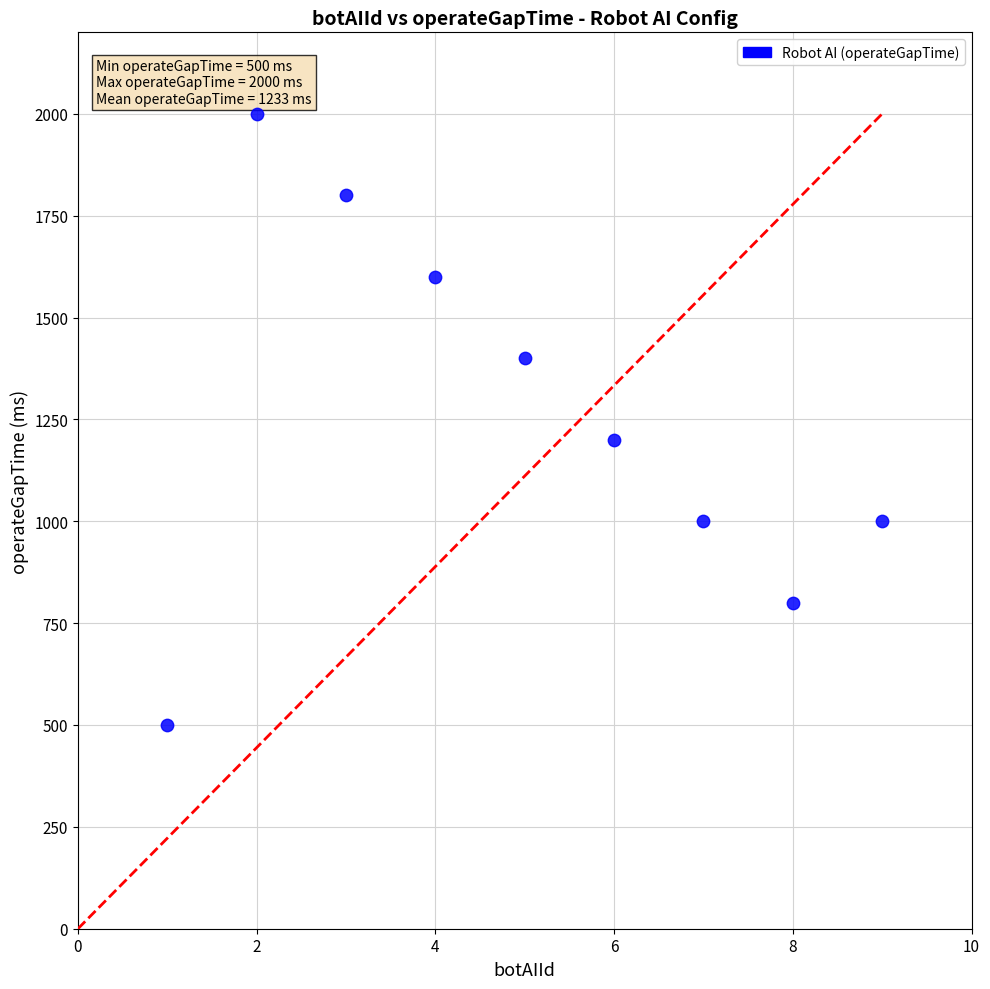

What is the range of Y values (max minus min)?

1500